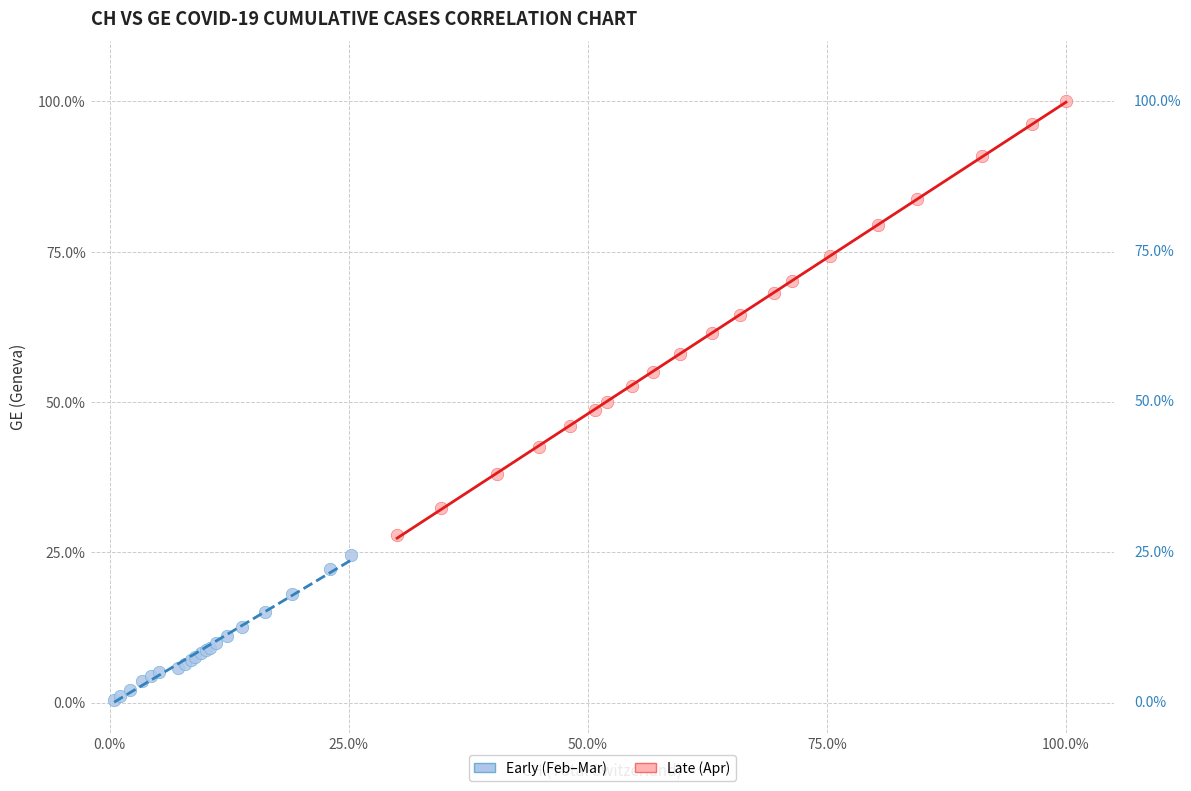

Which series has the widest spread of Y values?

Late (Apr)